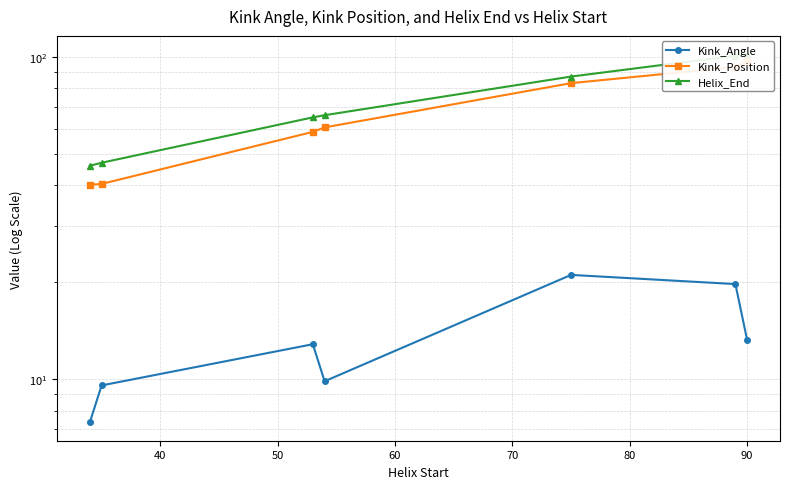

True or false: Kink_Position and Helix_End cross at least once.

False